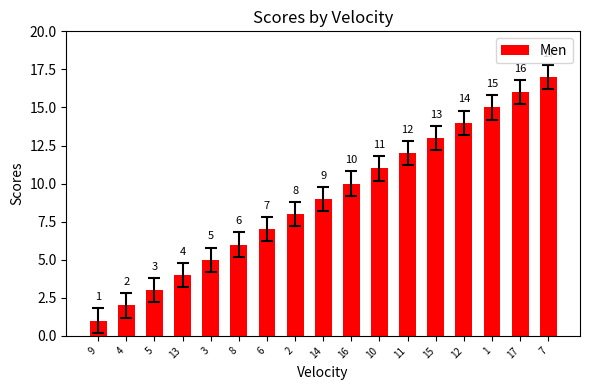

At which category does the chart reach its peak across all series?

7